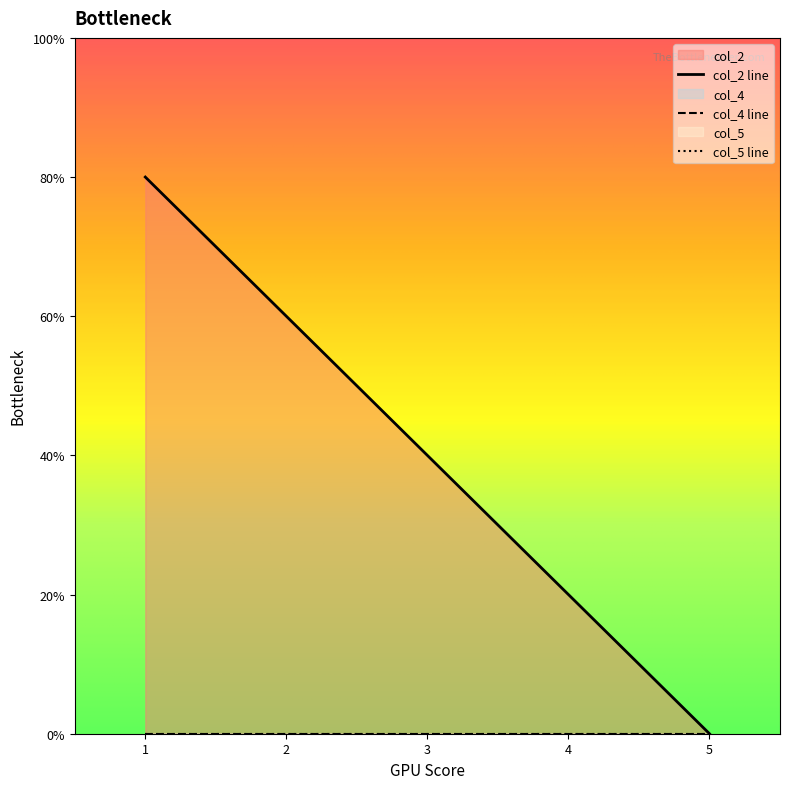

Which series has the largest range (max minus min)?

col_2